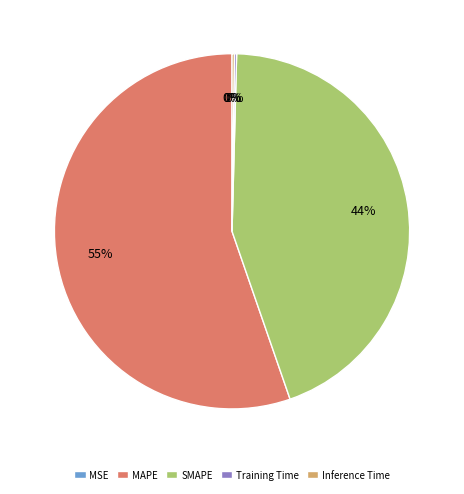

True or false: SMAPE accounts for 44% of the total.

True